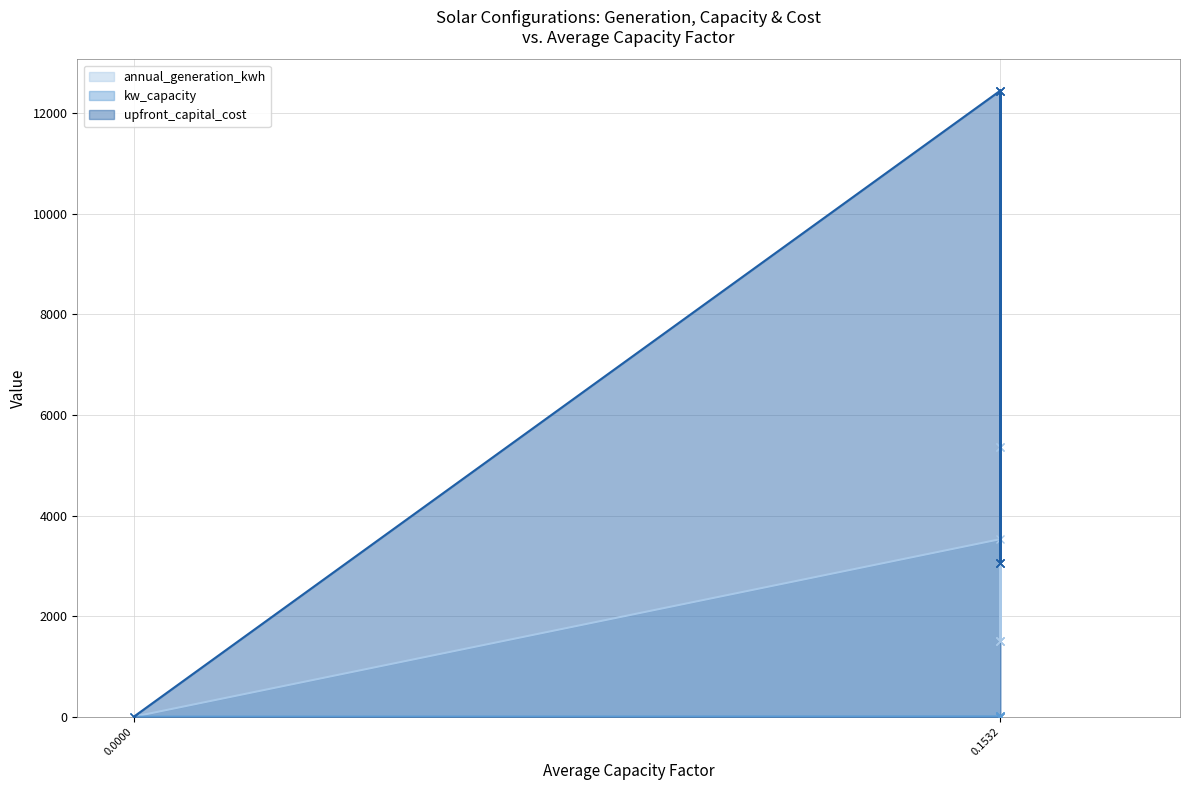

How many values in the kw_capacity series are below 1?

1